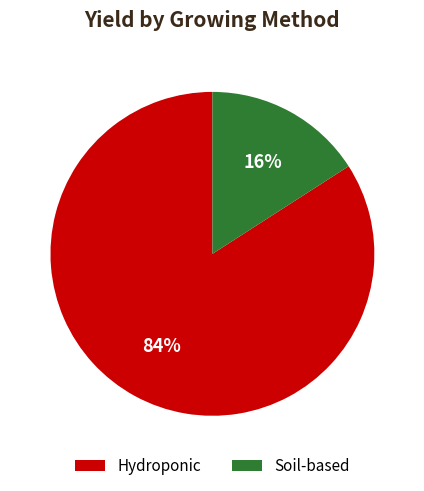

To the nearest percent, what is the combined percentage of Hydroponic and Soil-based?

100%